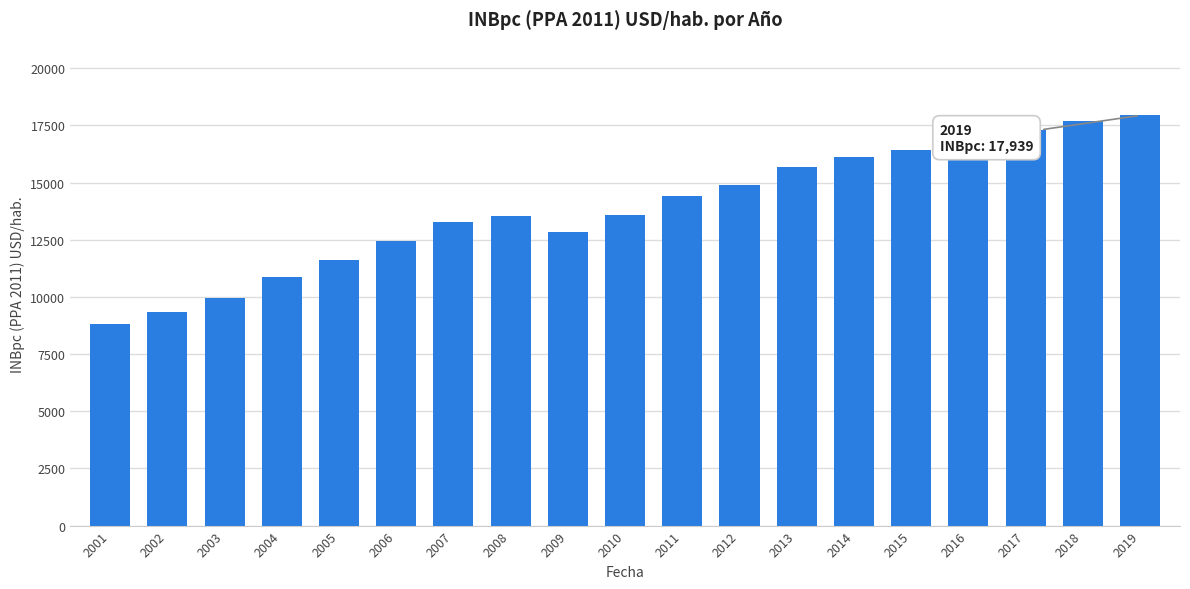

Which category has the lowest value across all series?

2001